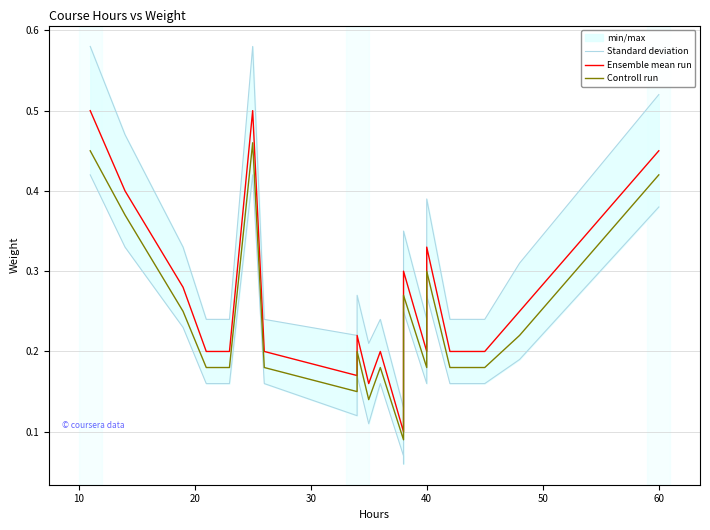

Rank the series by their average value, from lowest to highest.

Controll run, Ensemble mean run, Standard deviation